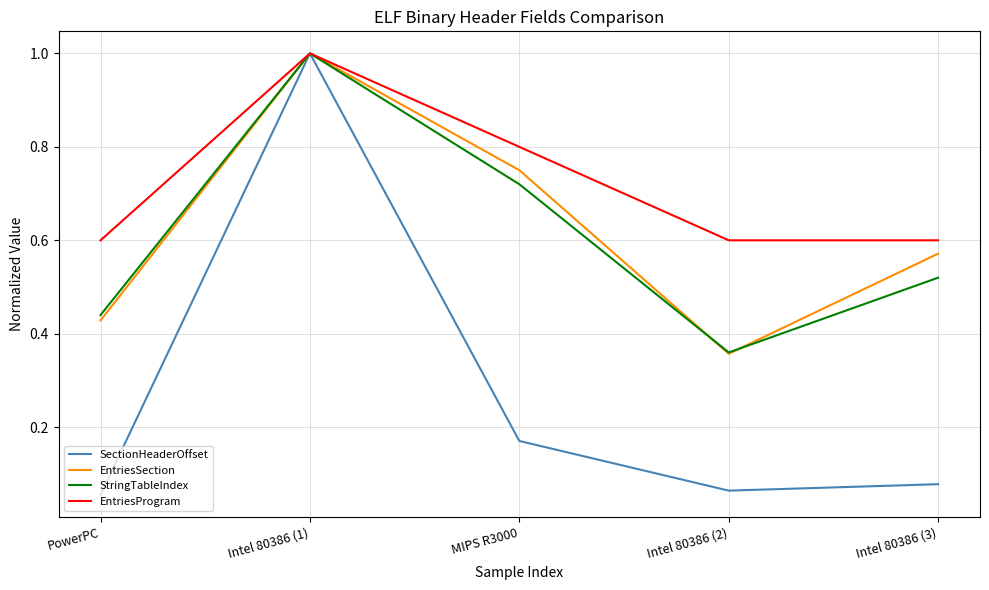

What position from the right is PowerPC?

5